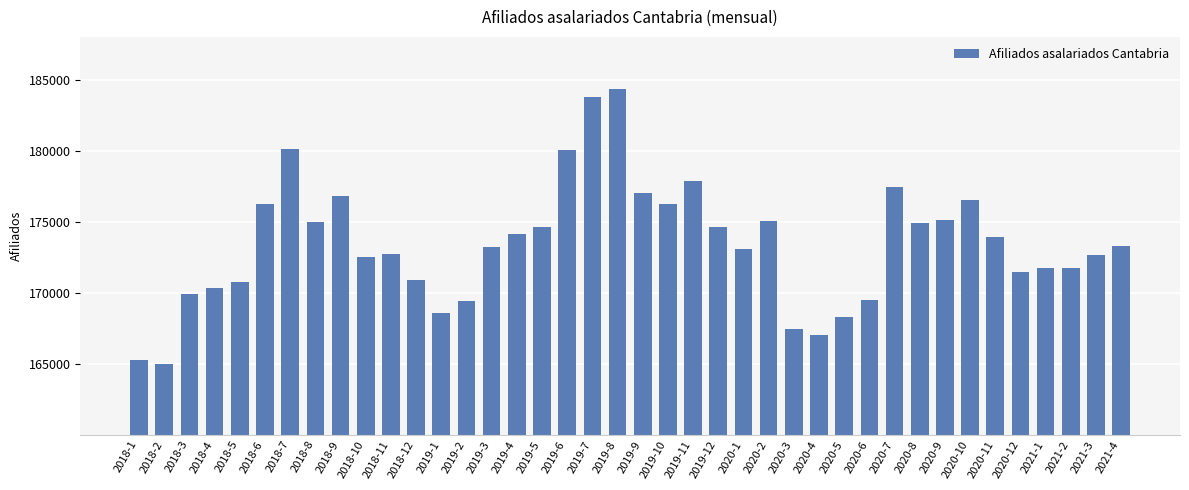

How many categories are shown in the chart?

40